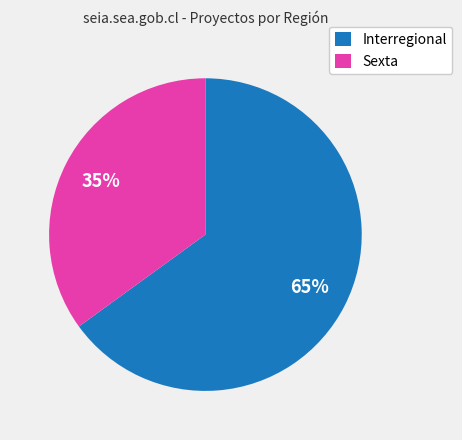

Do Sexta and Interregional together represent more than half of the pie?

Yes